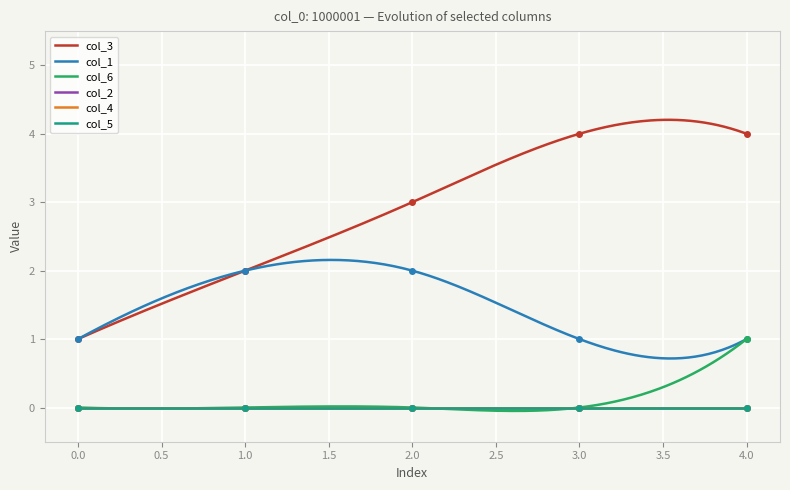

Which has a higher value, 1 or 3?

3